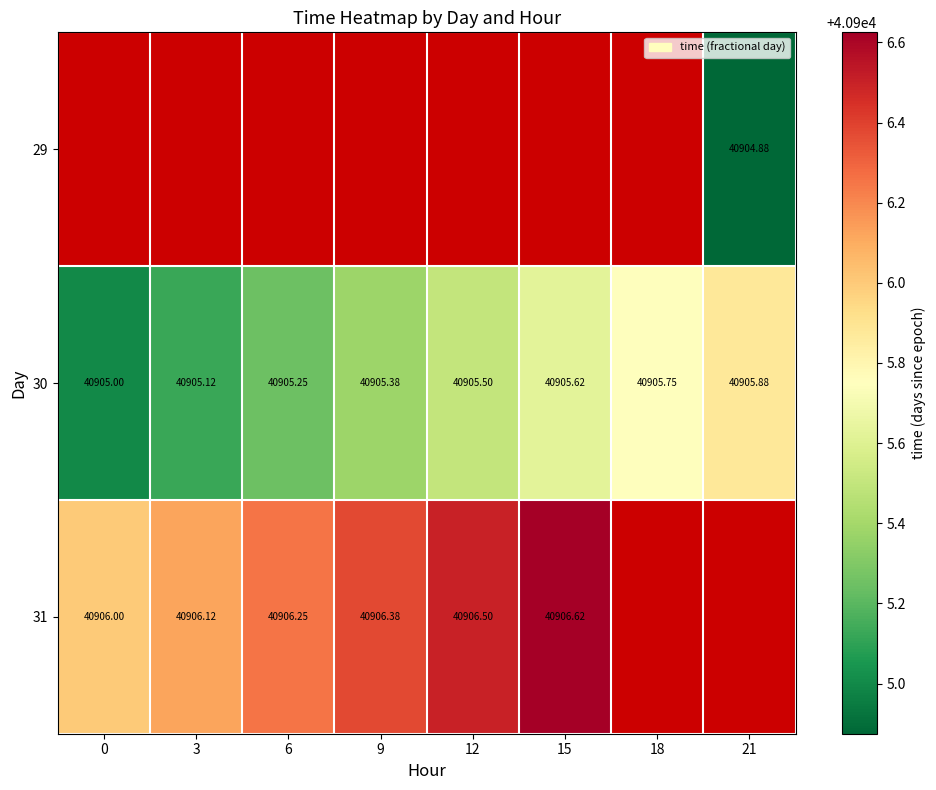

Is the value of 30 at 6 greater than the value of 31 at 6?

No